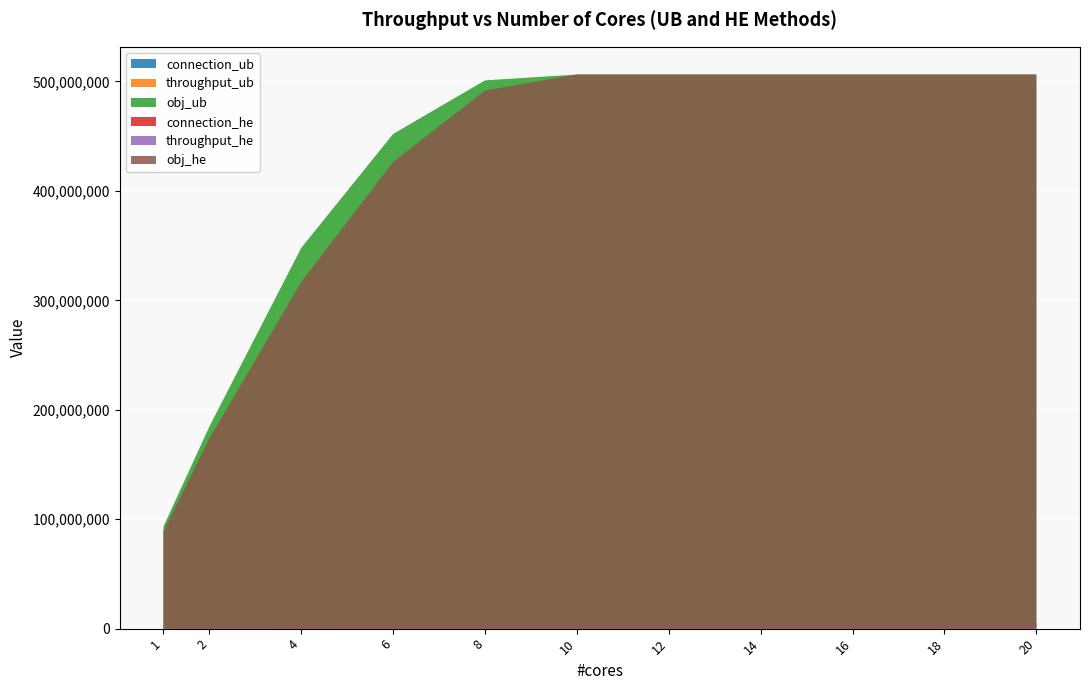

Reading left to right, transcribe all the data shown in this chart.

connection_ub: 1=2603	2=5787	4=14847	6=23231	8=28853	10=30775	12=30775	14=30775	16=30775	18=30775	20=30775
throughput_ub: 1=931909	2=1846270	4=3479243	6=4520085	8=5009514	10=5063250	12=5063250	14=5063250	16=5063250	18=5063250	20=5063250
obj_ub: 1=93193503	2=184632787	4=347939147	6=452031731	8=500980253	10=506355775	12=506355775	14=506355775	16=506355775	18=506355775	20=506355775
connection_he: 1=2964	2=6301	4=14390	6=22545	8=28931	10=30775	12=30775	14=30775	16=30775	18=30775	20=30775
throughput_he: 1=888101	2=1737782	4=3168104	6=4264619	8=4917977	10=5063250	12=5063250	14=5063250	16=5063250	18=5063250	20=5063250
obj_he: 1=88813064	2=173784501	4=316824790	6=426484445	8=491826631	10=506355775	12=506355775	14=506355775	16=506355775	18=506355775	20=506355775